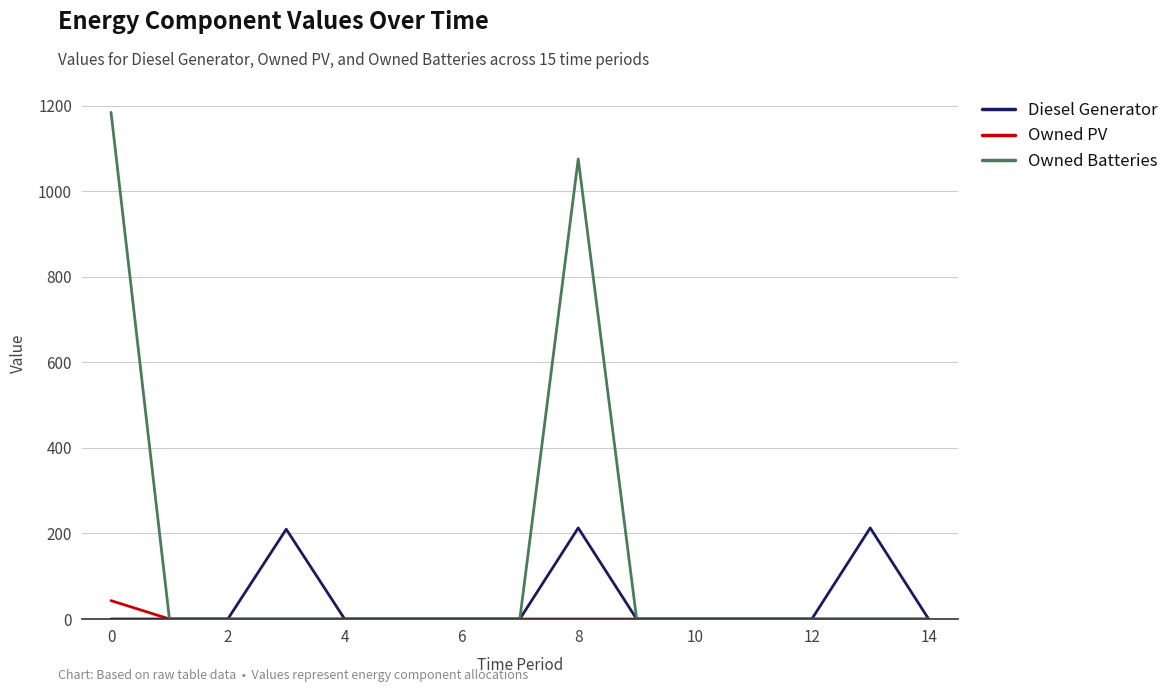

Rank the series by their maximum value, from highest to lowest.

Owned Batteries, Diesel Generator, Owned PV